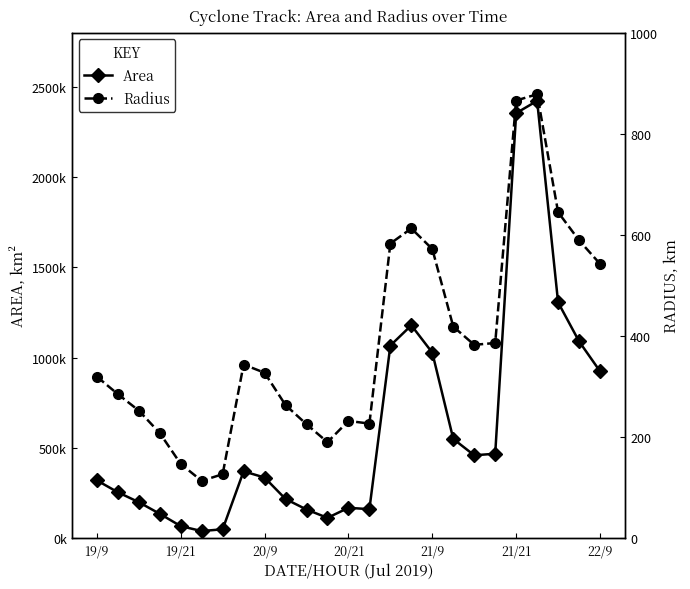

List the series in order of their peak value, highest first.

Area, Radius